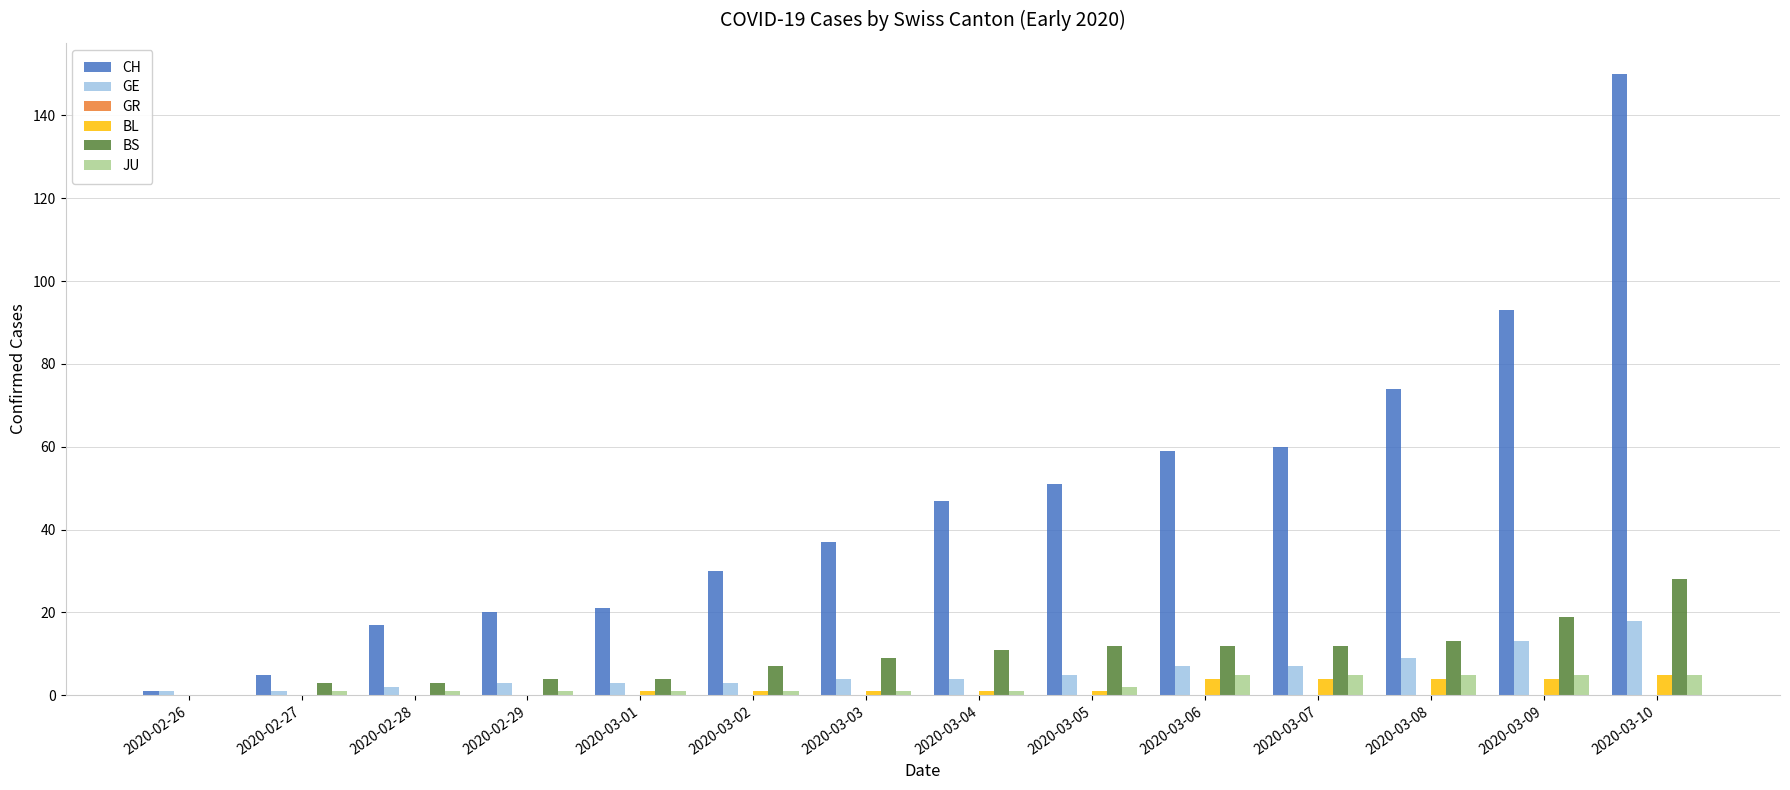

Are the bars grouped side by side (vs. stacked)?

Yes